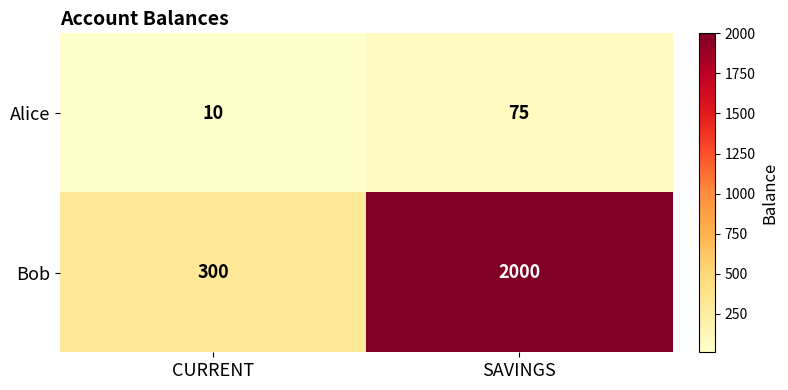

Where is Alice nearest to the value 42?

CURRENT